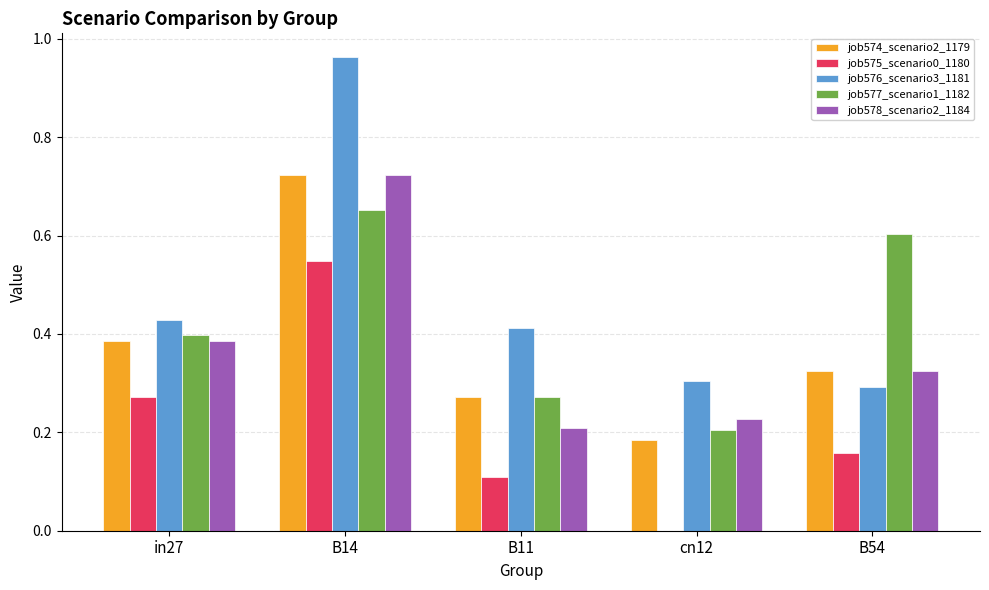

What is the sum of all job576_scenario3_1181 values?

2.4